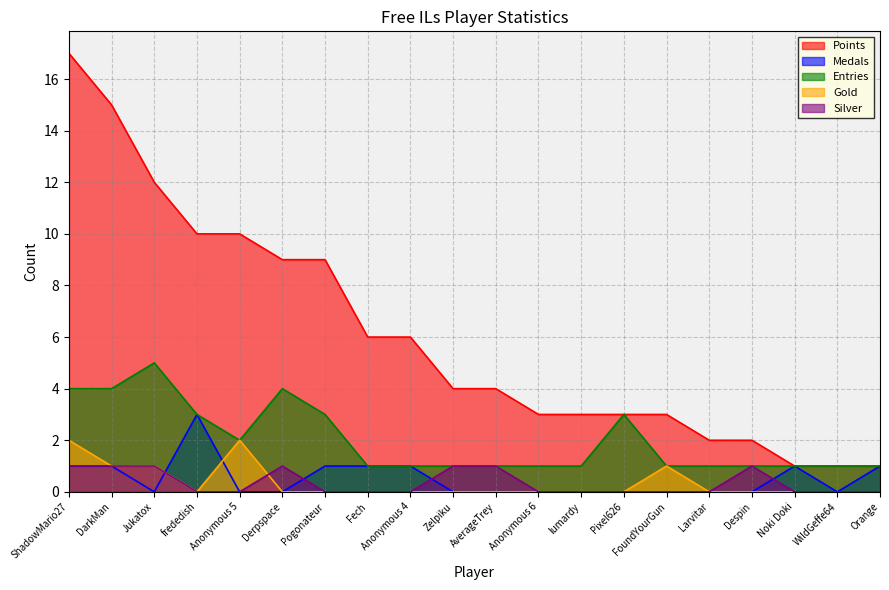

Which series changed the most between Anonymous 5 and WildGeffe64?

Points